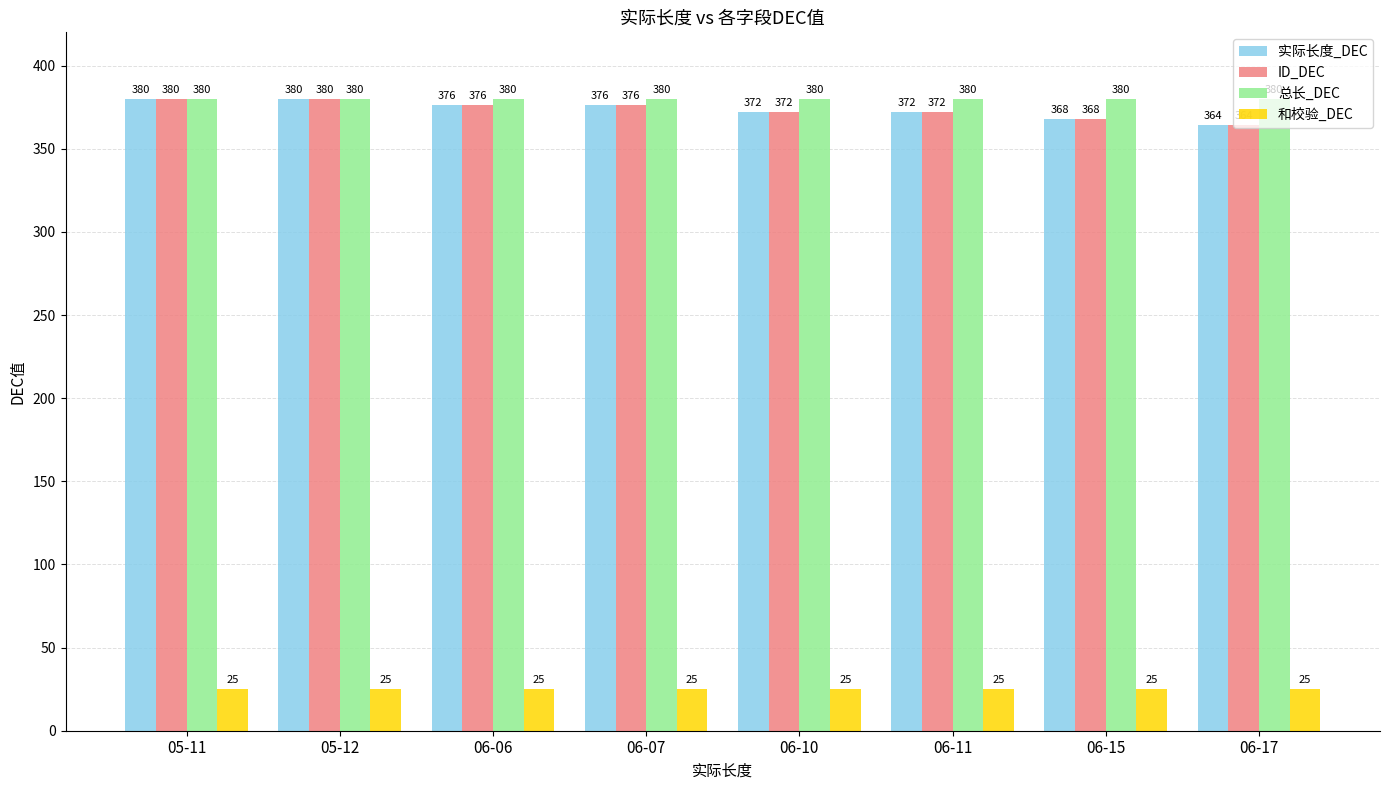

What is the difference between the highest and lowest values at 06-07?

355